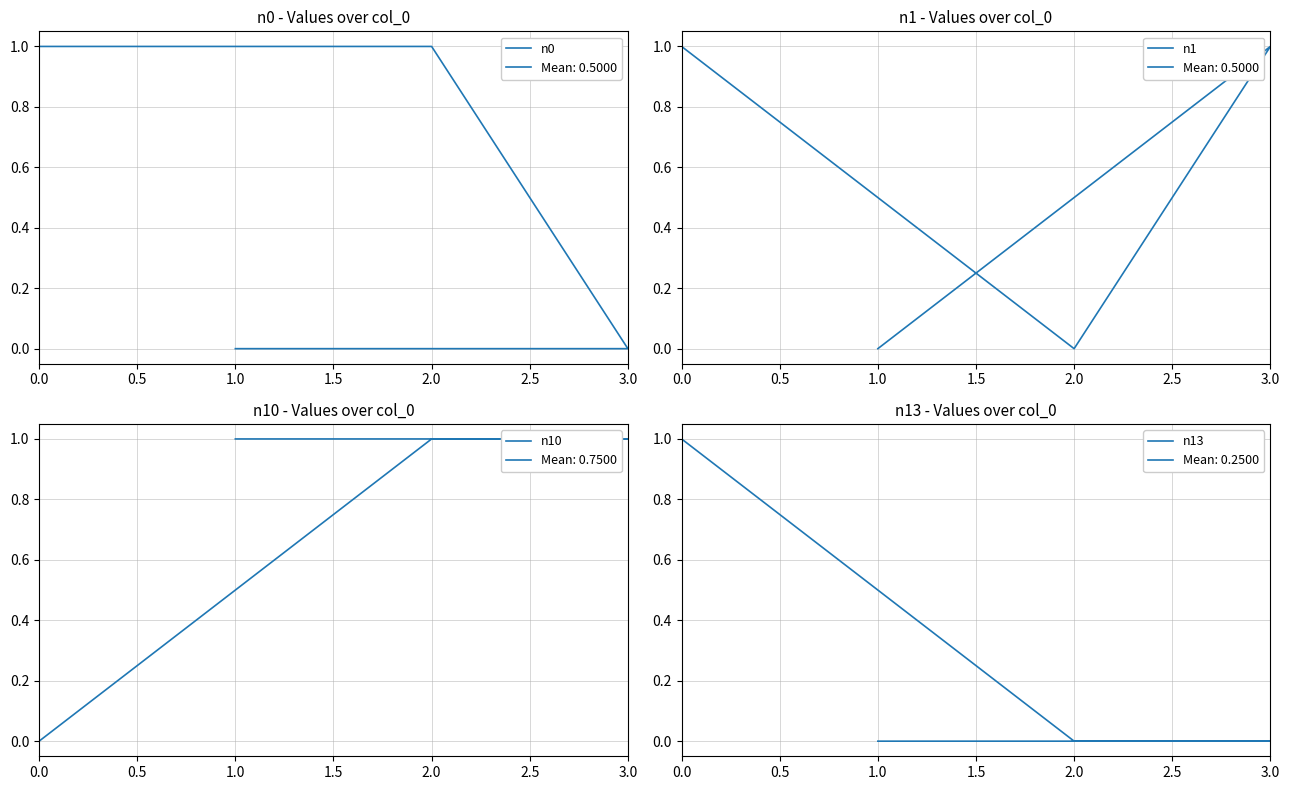

Which series ends up on top after the final intersection of n10 and n1?

n1